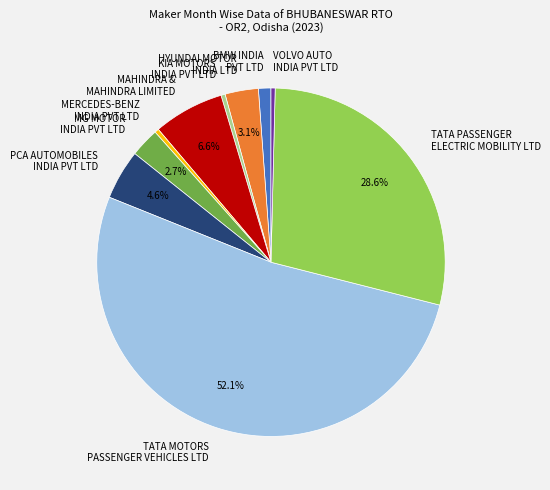

Which category accounts for the majority?

TATA MOTORS PASSENGER VEHICLES LTD